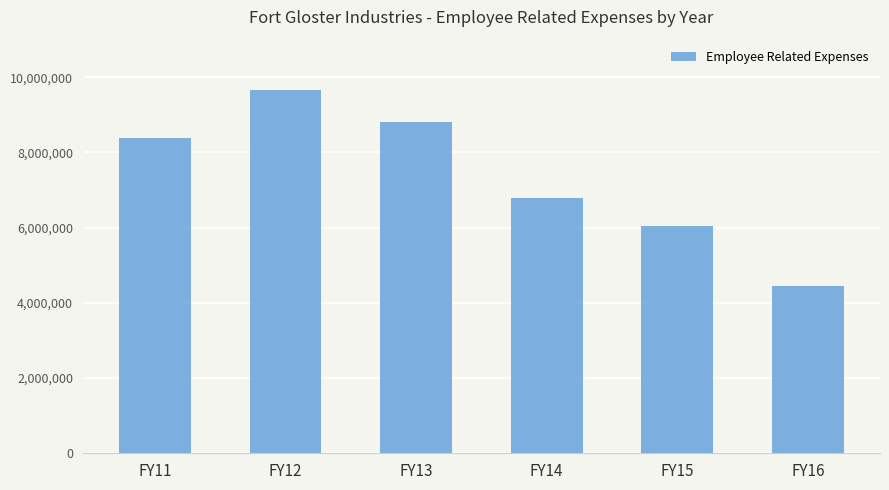

How many data points are less than 8383478?

3